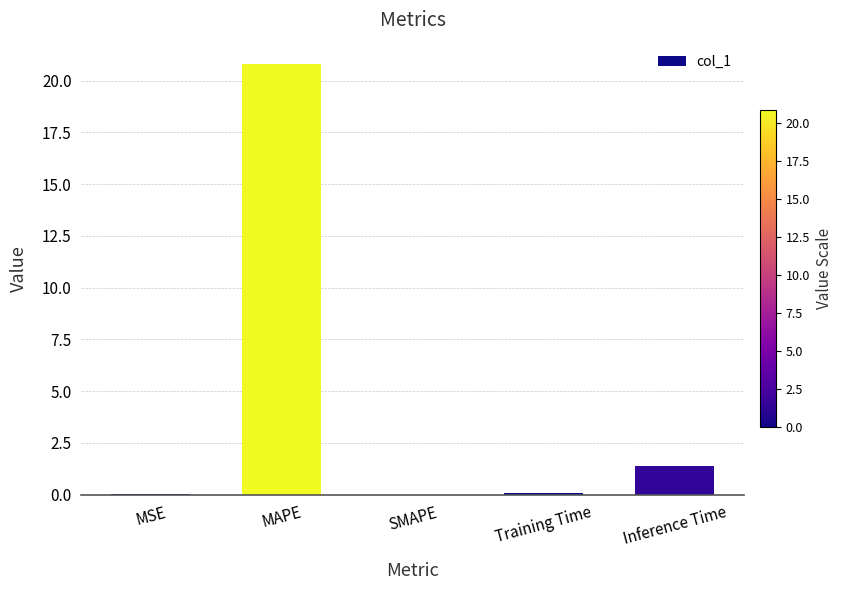

What is the sum of all values?

22.3